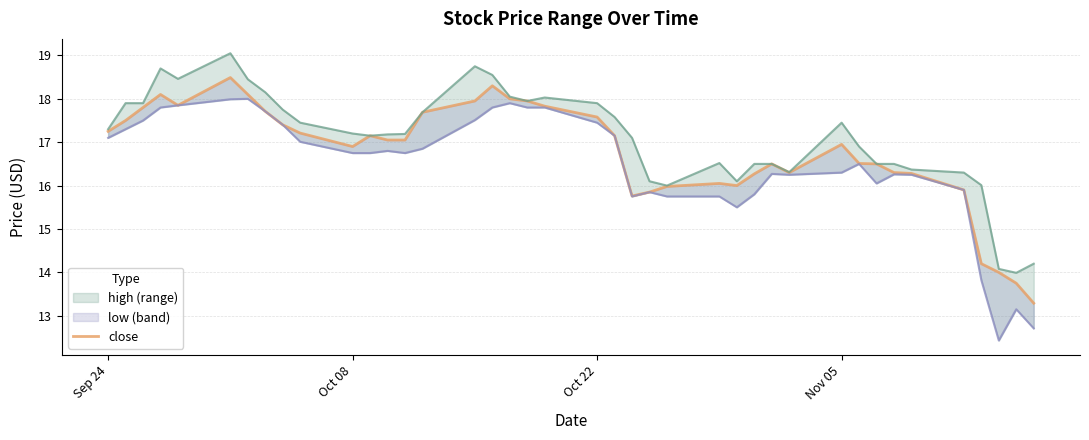

Does the chart display data point markers on the line(s)?

No